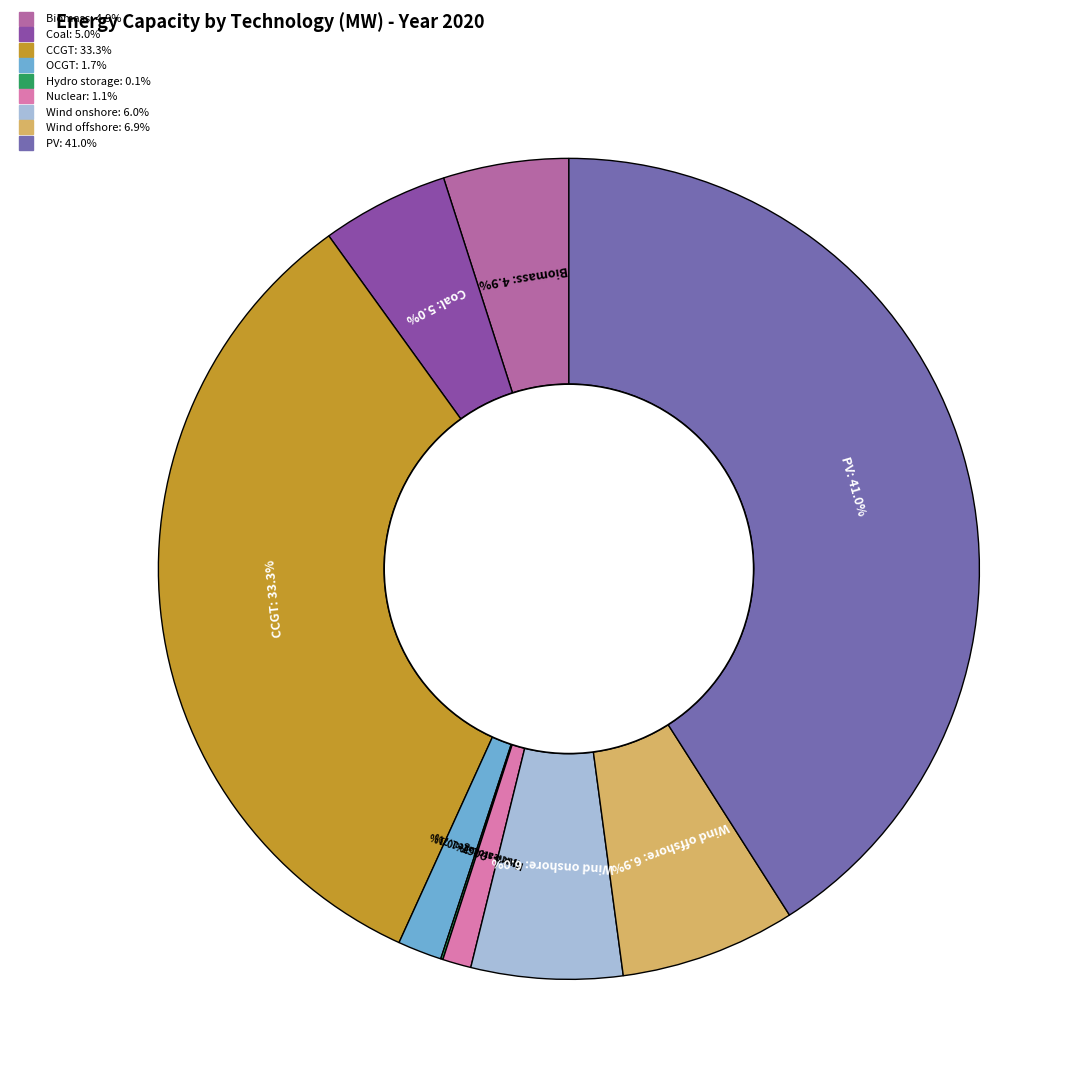

Which has a higher value, CCGT or Biomass?

CCGT